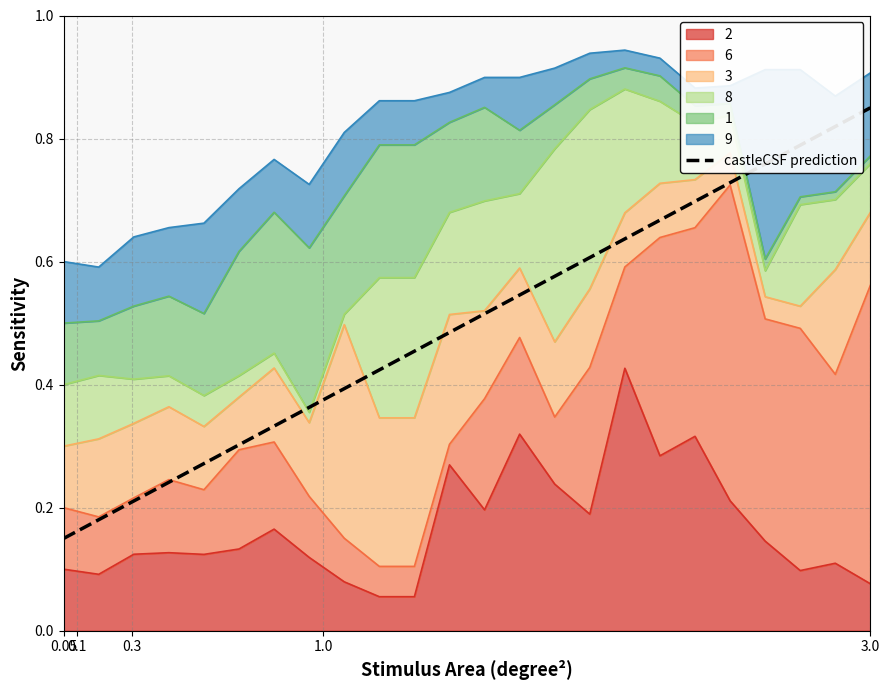

What is the label of the 23rd point from the right?

0.1